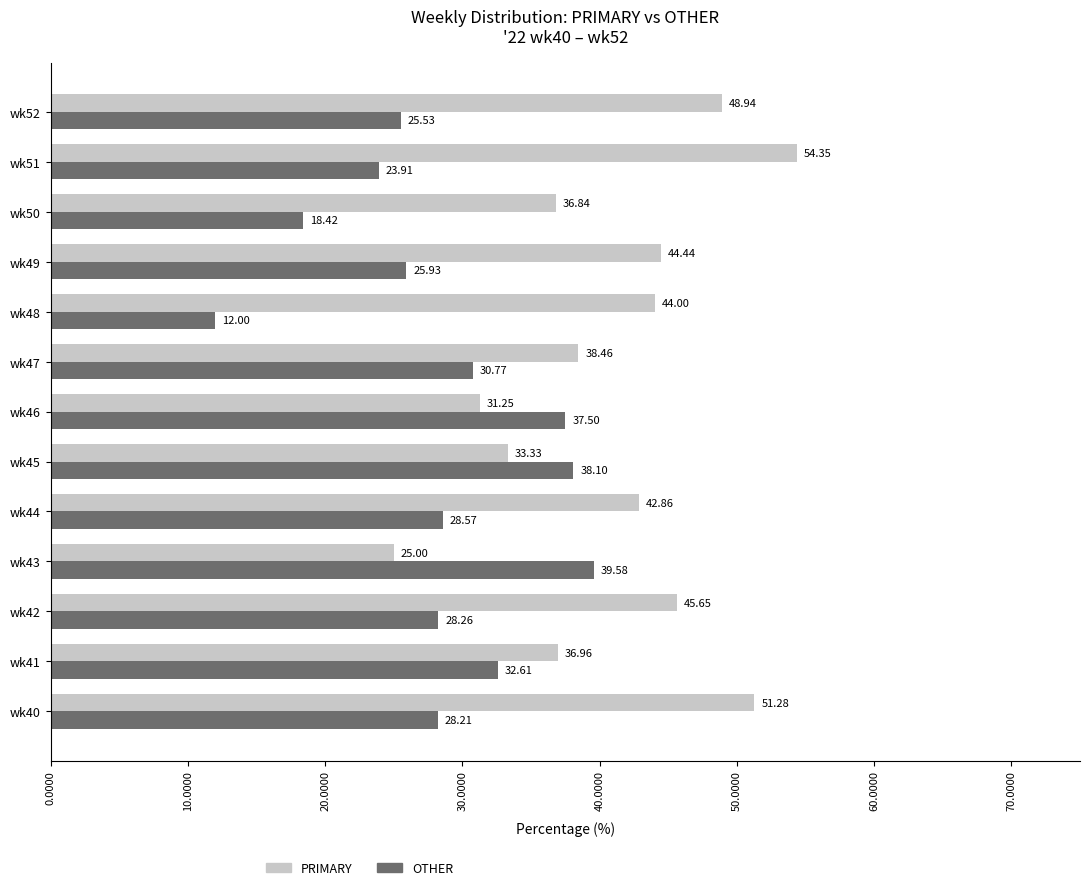

What is the difference between the highest and lowest values at wk50?

18.4